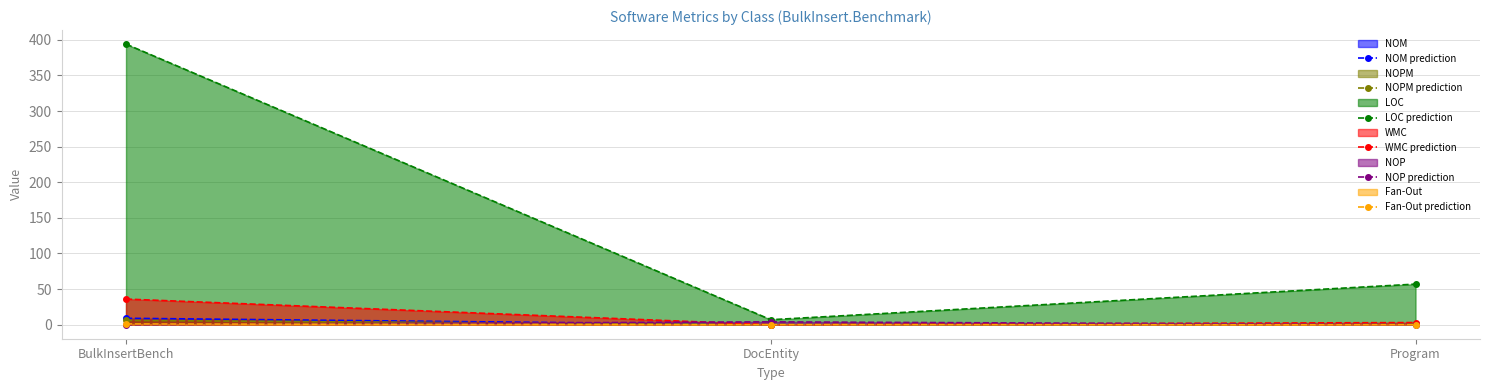

How many lines are shown in the chart?

6